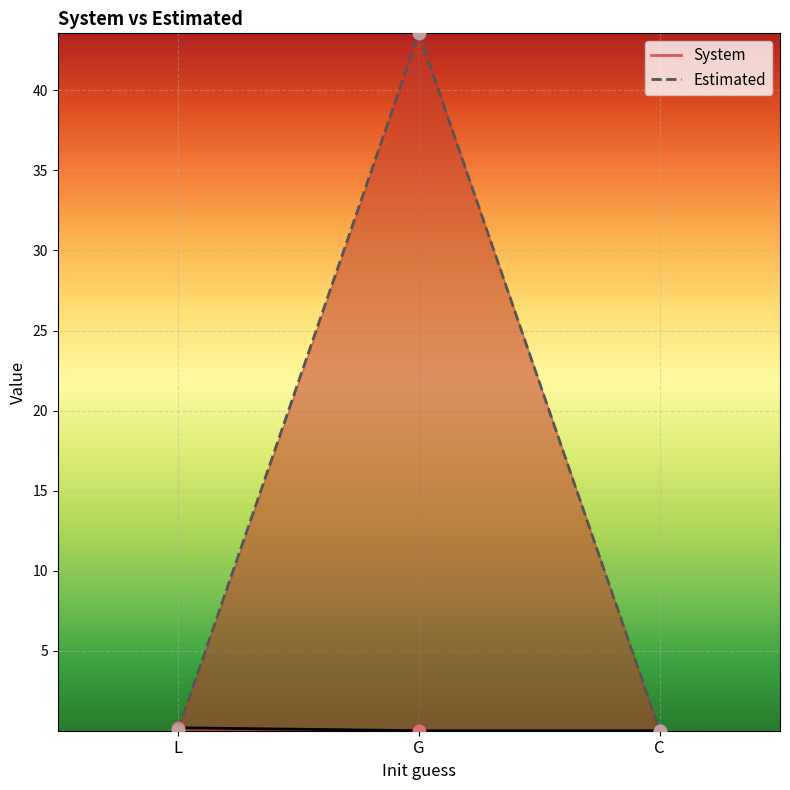

Which series contains the highest Y value?

Estimated